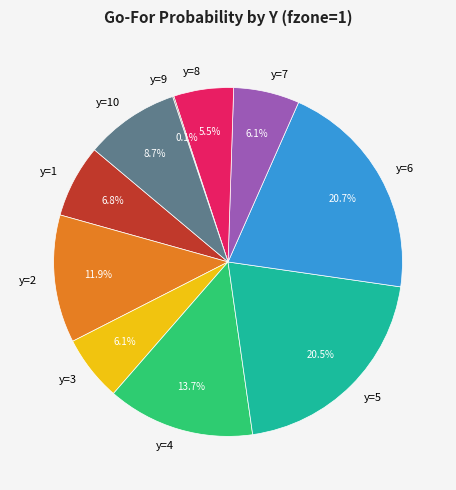

What percentage is NOT represented by y=3?

93.9%